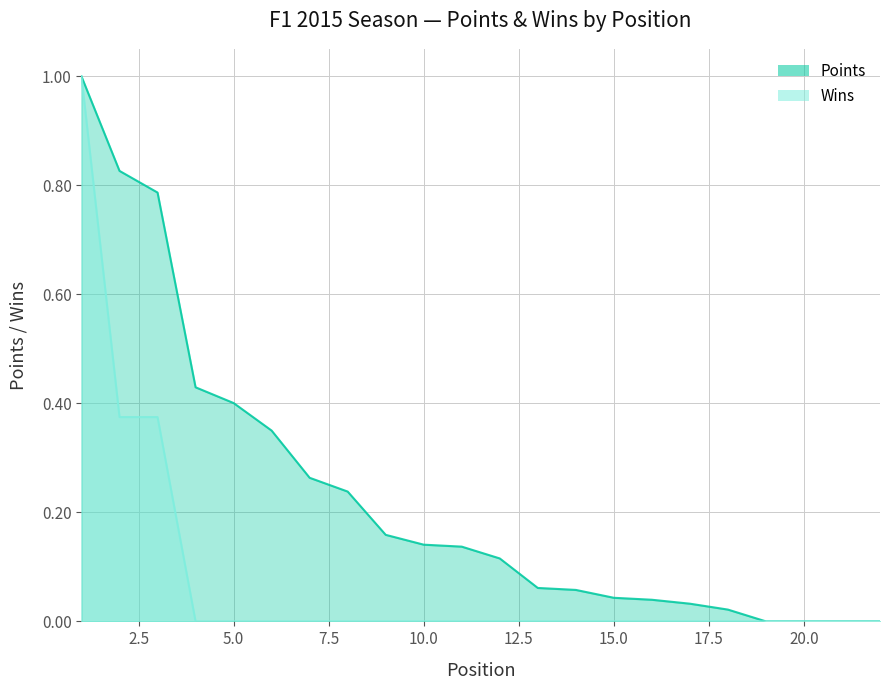

The Points series shows 0.0 at 17. True or false?

True